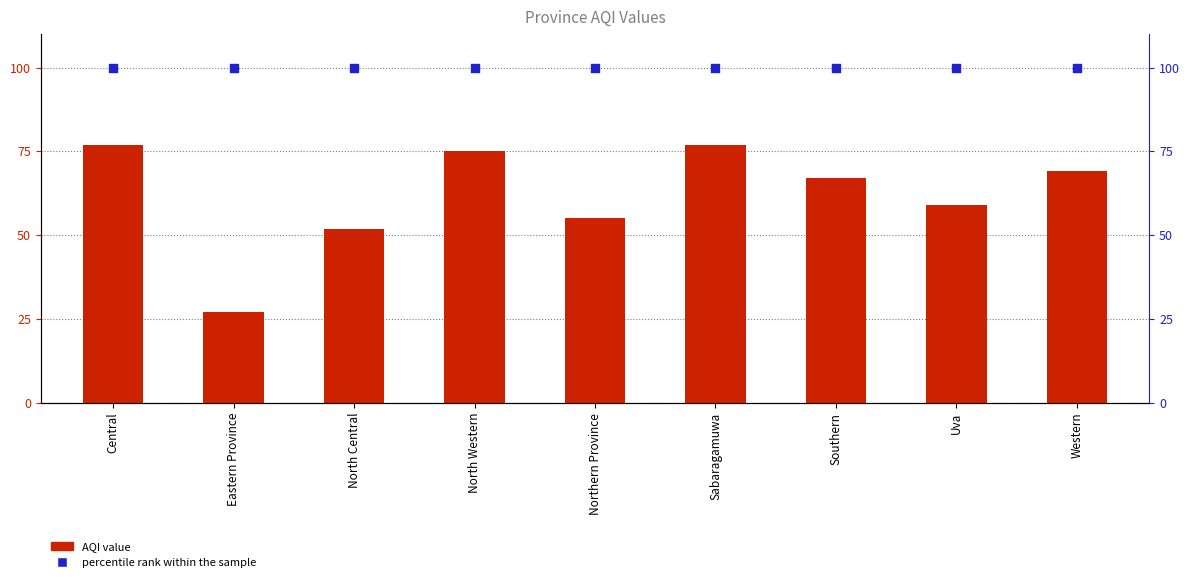

Which series has the widest spread of Y values?

AQI